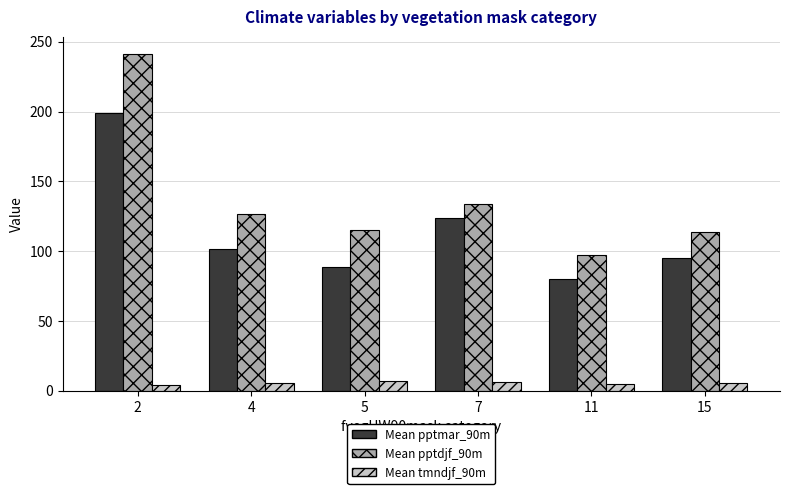

What is the difference between the highest and lowest values at 4?

121.1